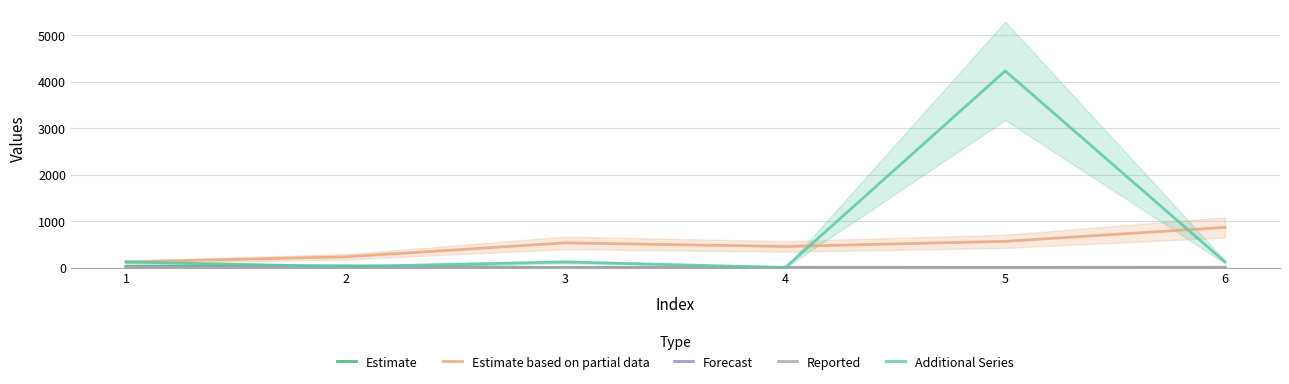

Does the chart have visible grid lines?

Yes